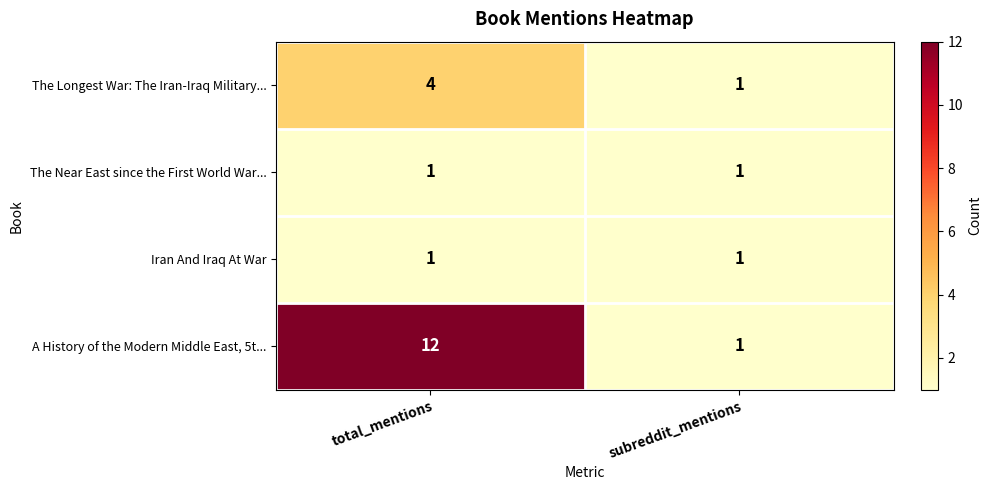

What is the approximate value of A History of the Modern Middle East, 5t... at total_mentions?

12